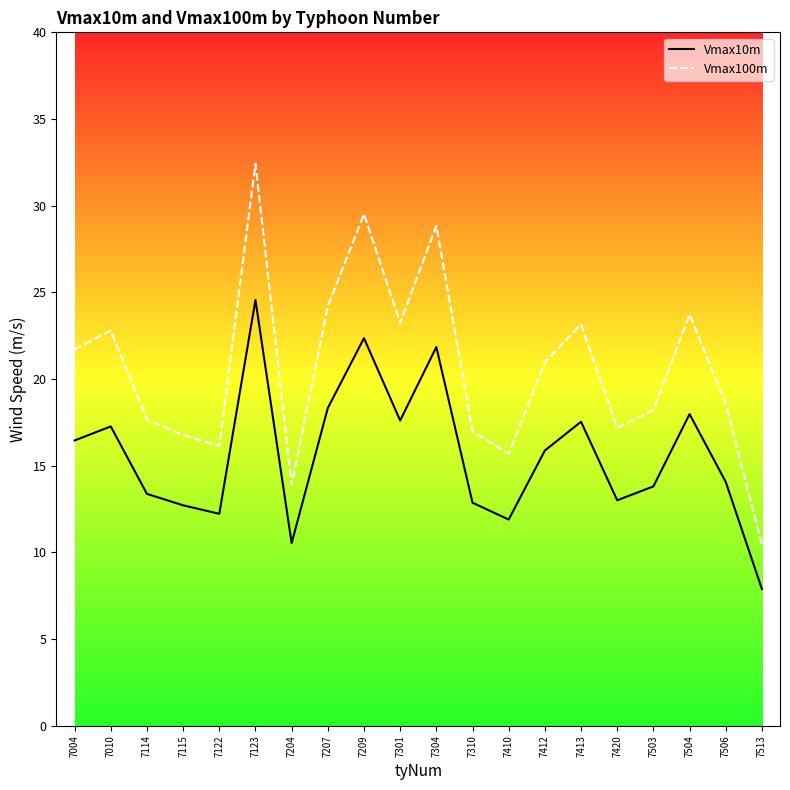

The Vmax100m series shows 5.1 at 7506. True or false?

False